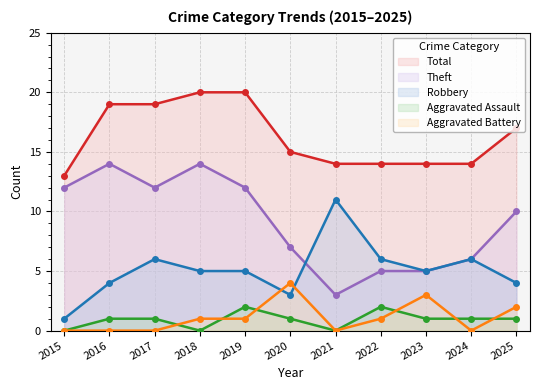

The Total series shows 19 at 2016. True or false?

True